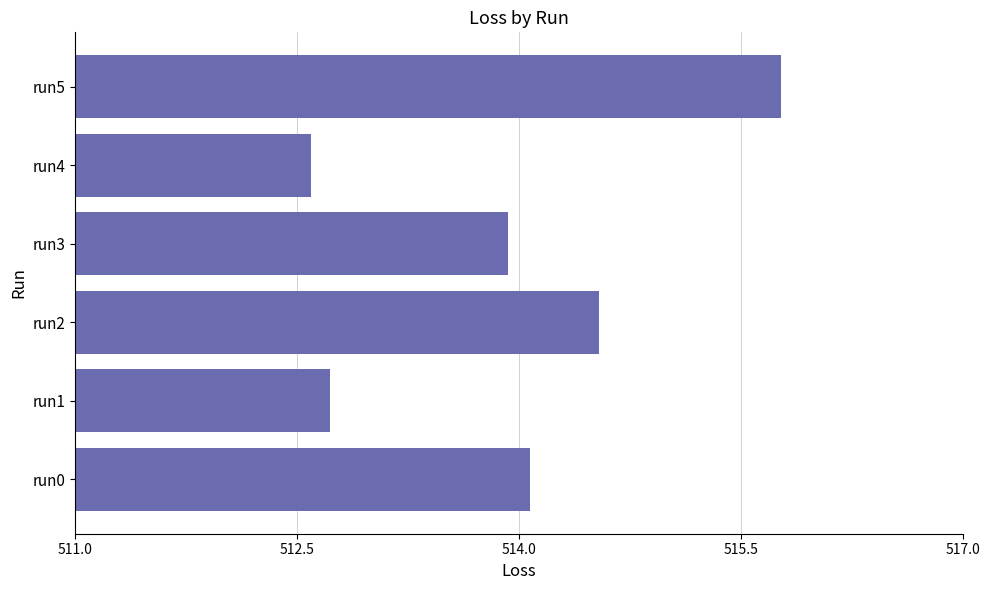

How many bars are there in total?

6